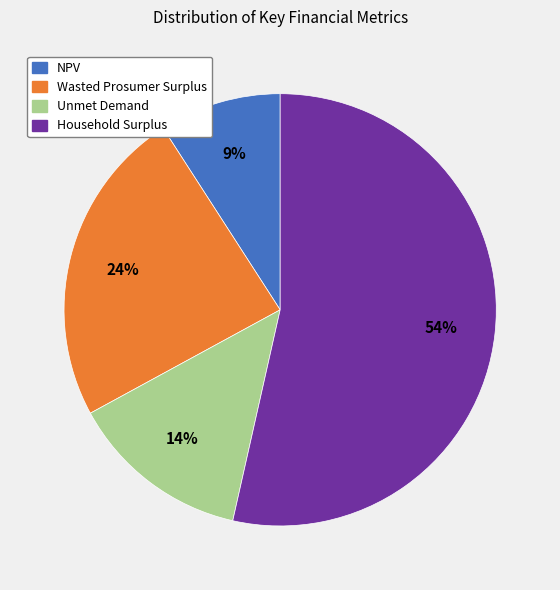

Rank the categories by value from lowest to highest.

NPV, Unmet Demand, Wasted Prosumer Surplus, Household Surplus